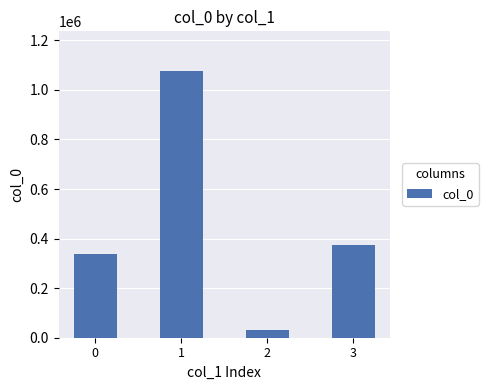

Rank the categories by value from lowest to highest.

2, 0, 3, 1